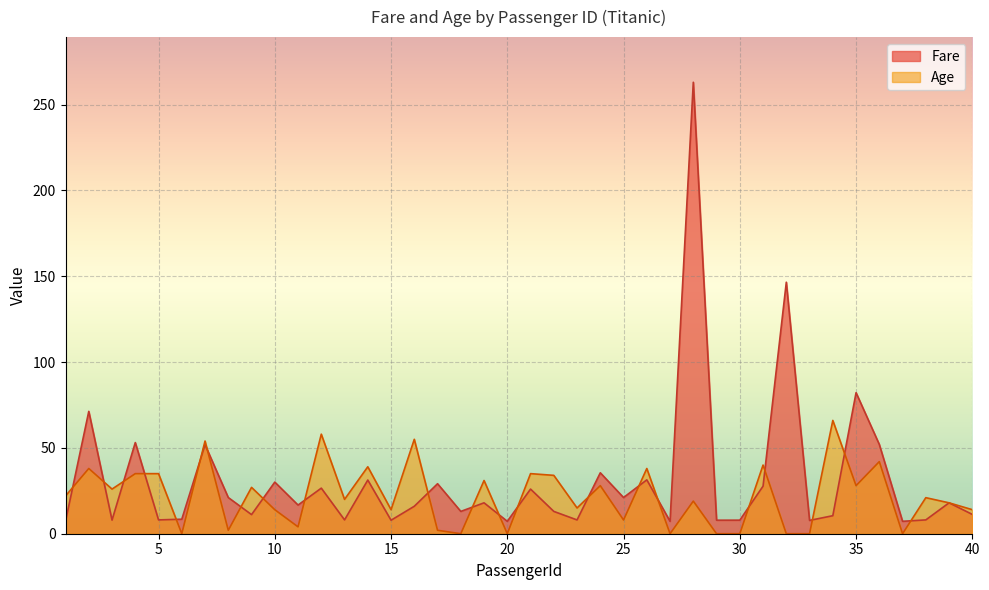

What is the difference between the second highest and second lowest values in the Age series?

58.0